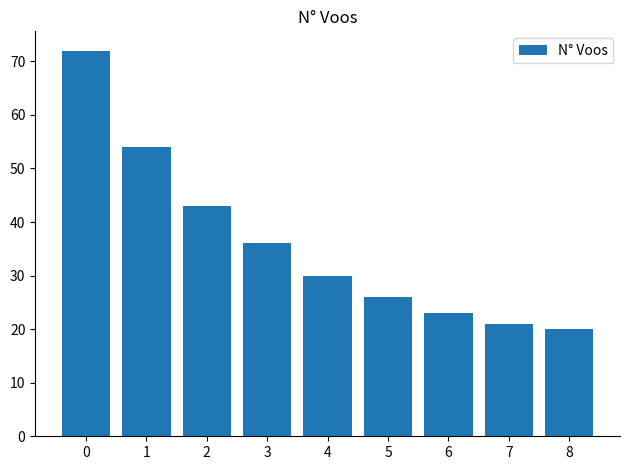

Between 7 and 8, which is larger?

7